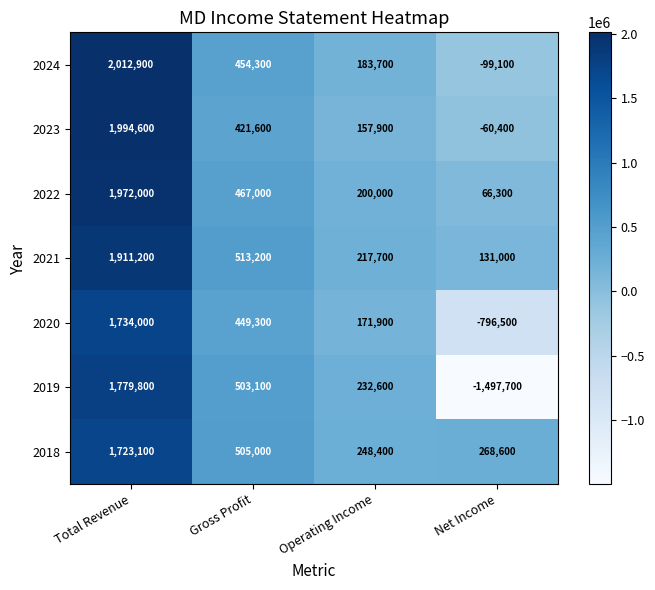

At which label does 2022 reach its peak?

Total Revenue